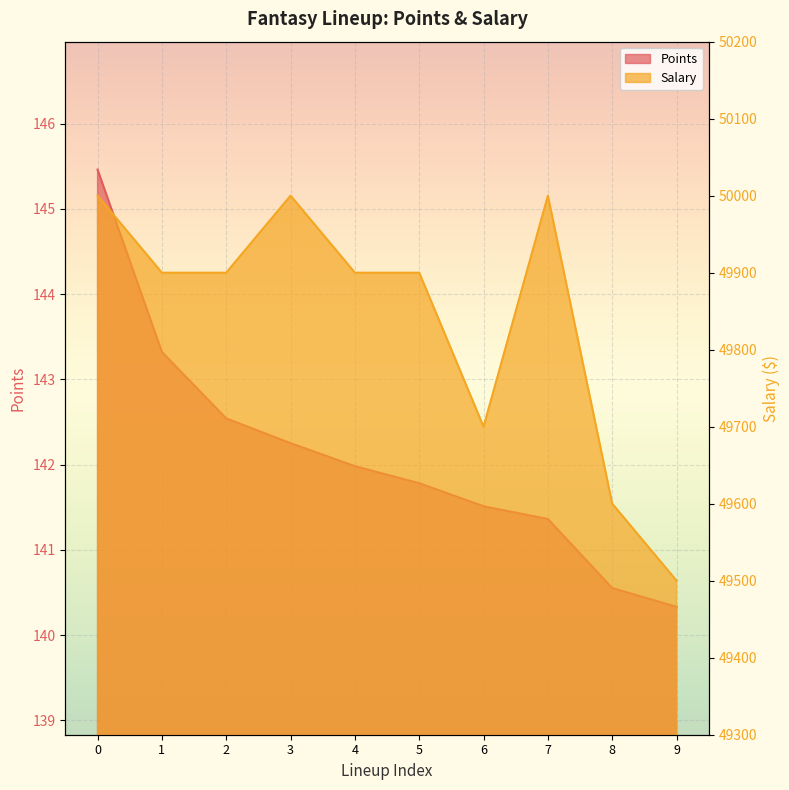

How many lines are shown in the chart?

2